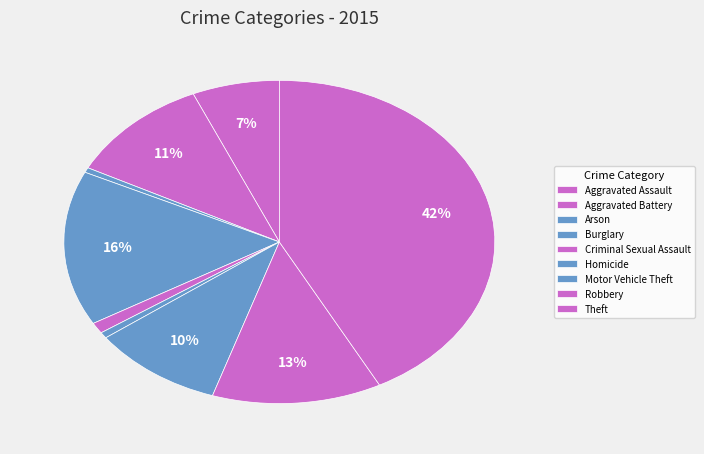

How many segments does this pie chart have?

9